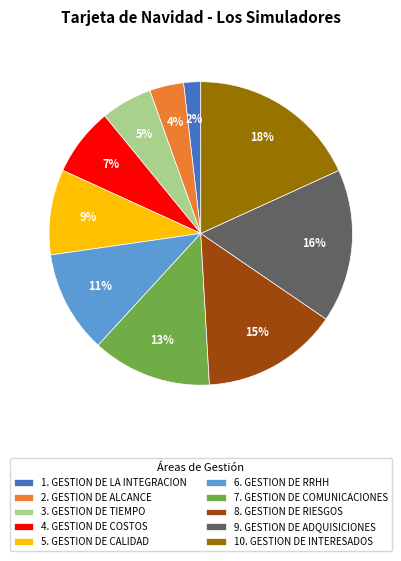

Count the number of slices in the pie.

10